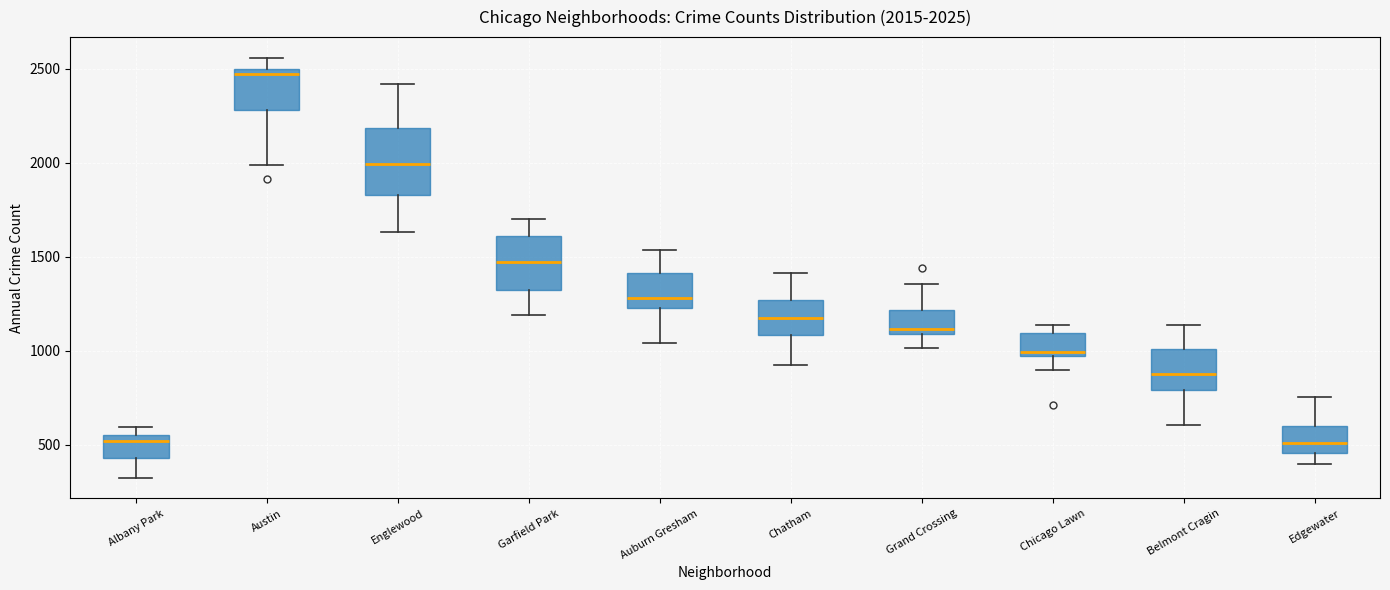

Which box is the tallest, from its lower edge to its upper edge?

Englewood